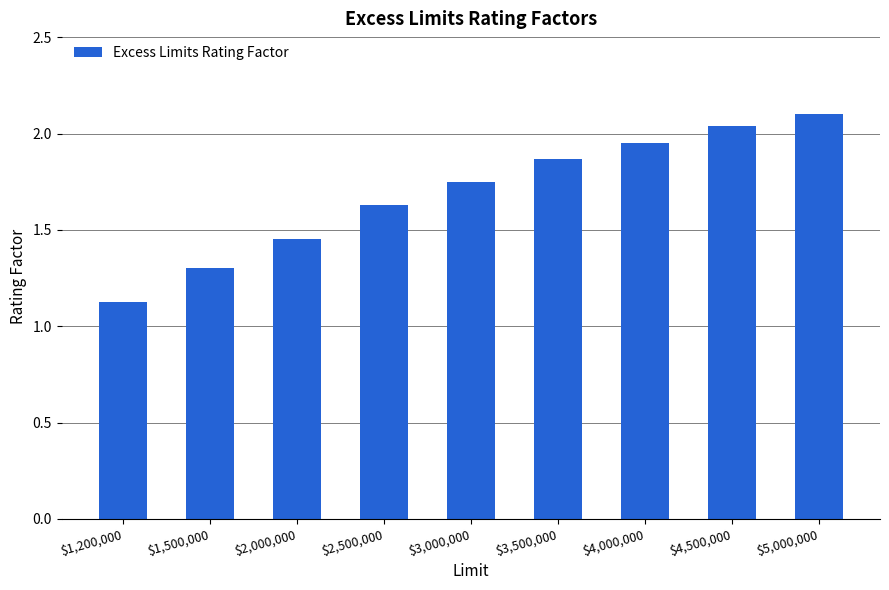

What is the change in value from $1,200,000 to $4,500,000?

+0.9